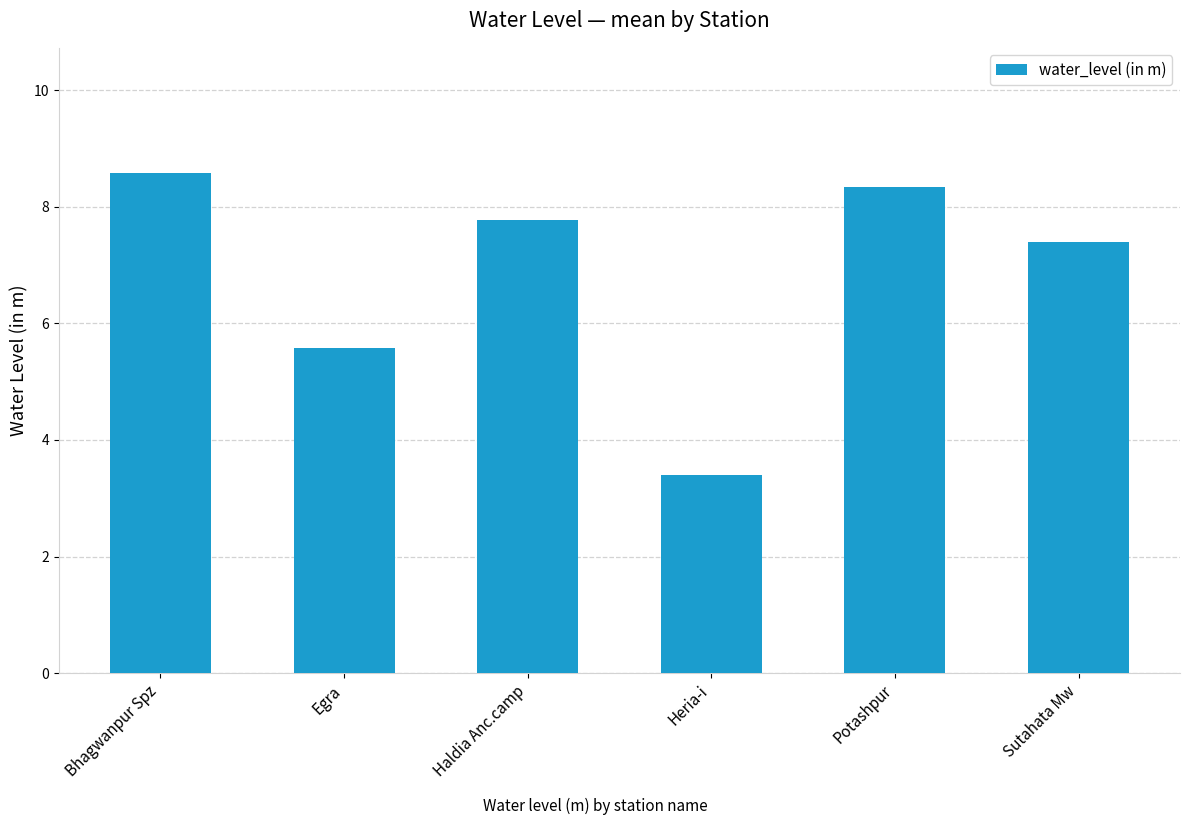

Reading left to right, list all the values displayed in this chart.

Bhagwanpur Spz=8.6	Egra=5.6	Haldia Anc.camp=7.8	Heria-i=3.4	Potashpur=8.3	Sutahata Mw=7.4